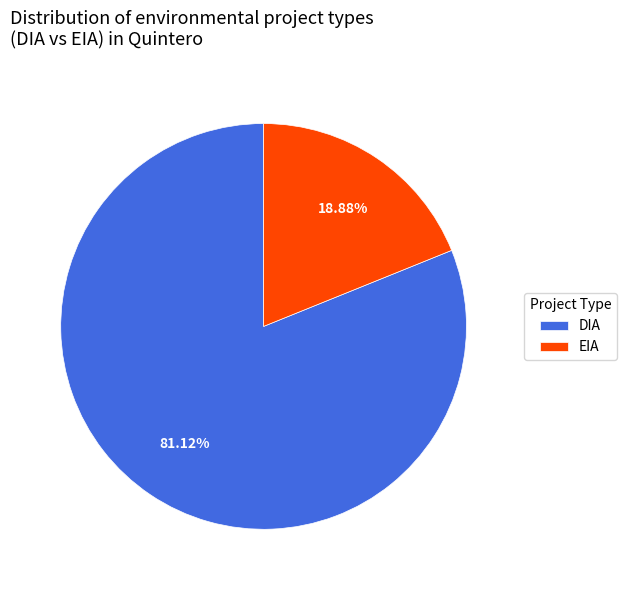

Rank the categories by value from highest to lowest.

DIA, EIA